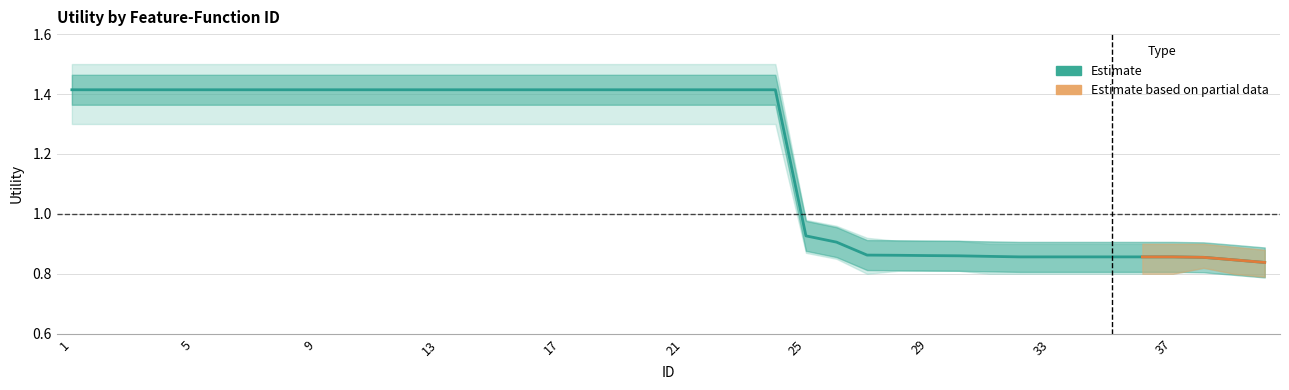

True or false: the data shows 1.4 at 33.

False